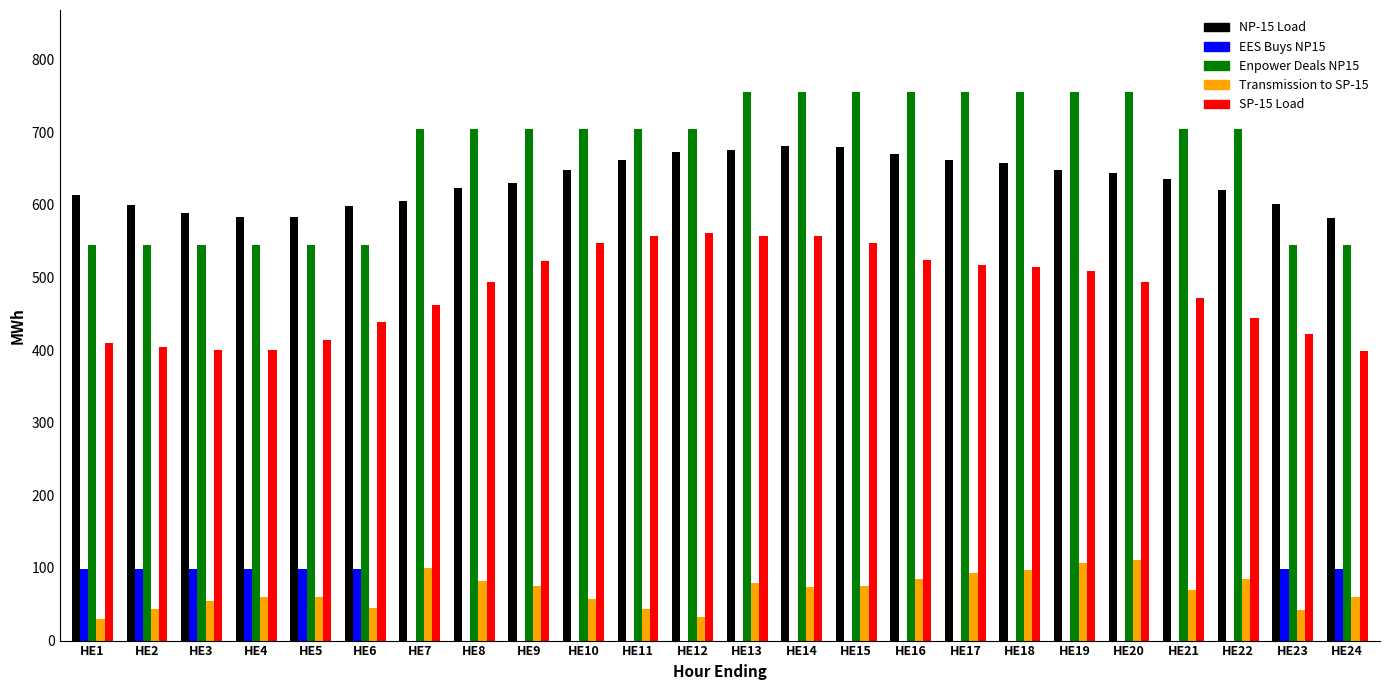

What is the sum of all Enpower Deals NP15 values?

16040.0